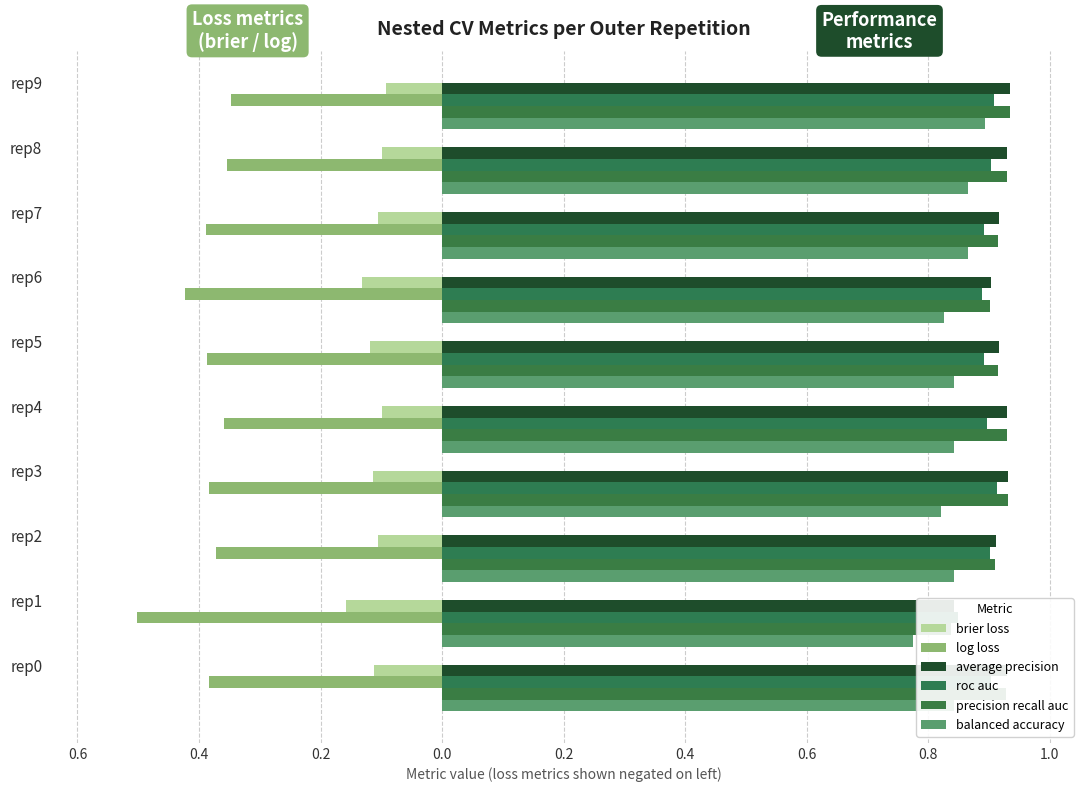

Is the value of balanced accuracy at 0.6 greater than the value of brier loss at 0.6?

Yes